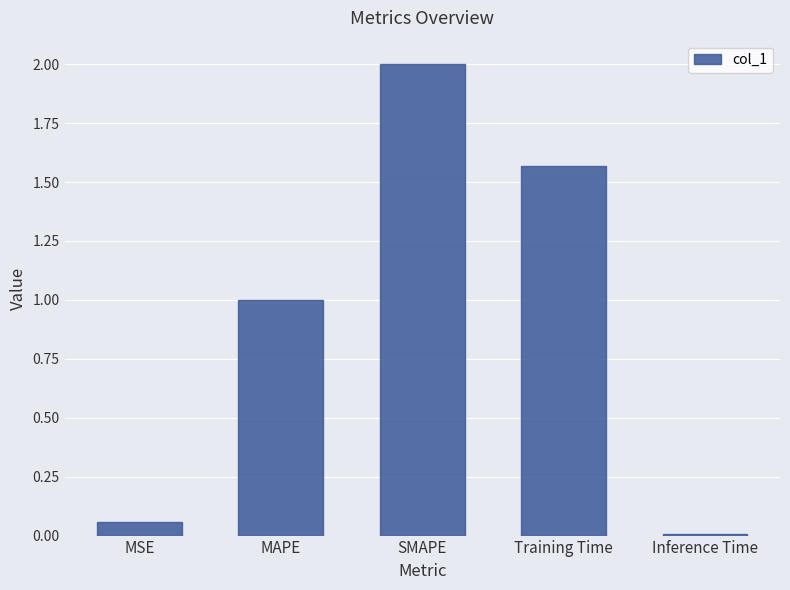

Is it true that the value at Training Time is 0.5?

False